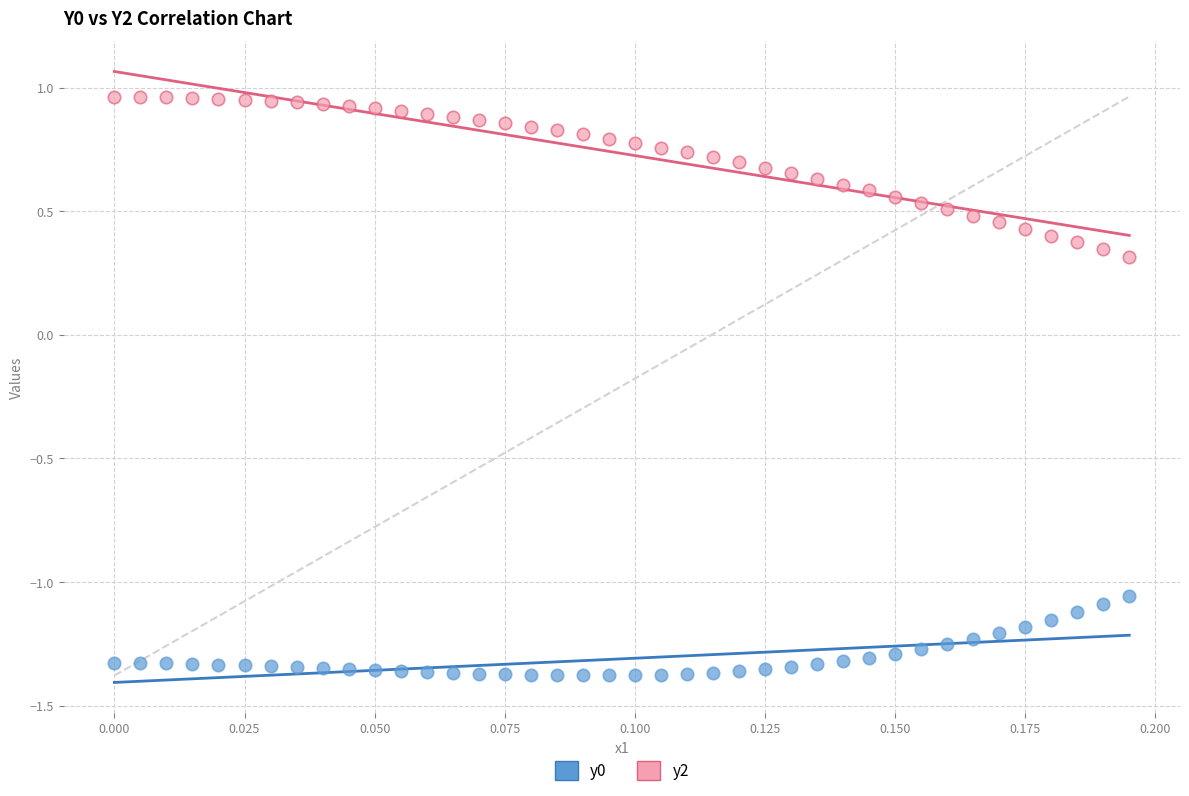

Which series contains the highest Y value?

y2